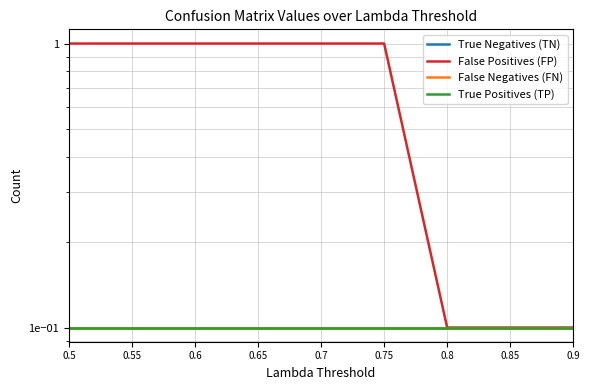

Reading left to right, what are all the values shown in this chart?

True Negatives (TN): 0.1	0.1	0.1	0.1	0.1	0.1	0.1	0.1	0.1
False Positives (FP): 1.0	1.0	1.0	1.0	1.0	1.0	0.1	0.1	0.1
False Negatives (FN): 0.1	0.1	0.1	0.1	0.1	0.1	0.1	0.1	0.1
True Positives (TP): 0.1	0.1	0.1	0.1	0.1	0.1	0.1	0.1	0.1